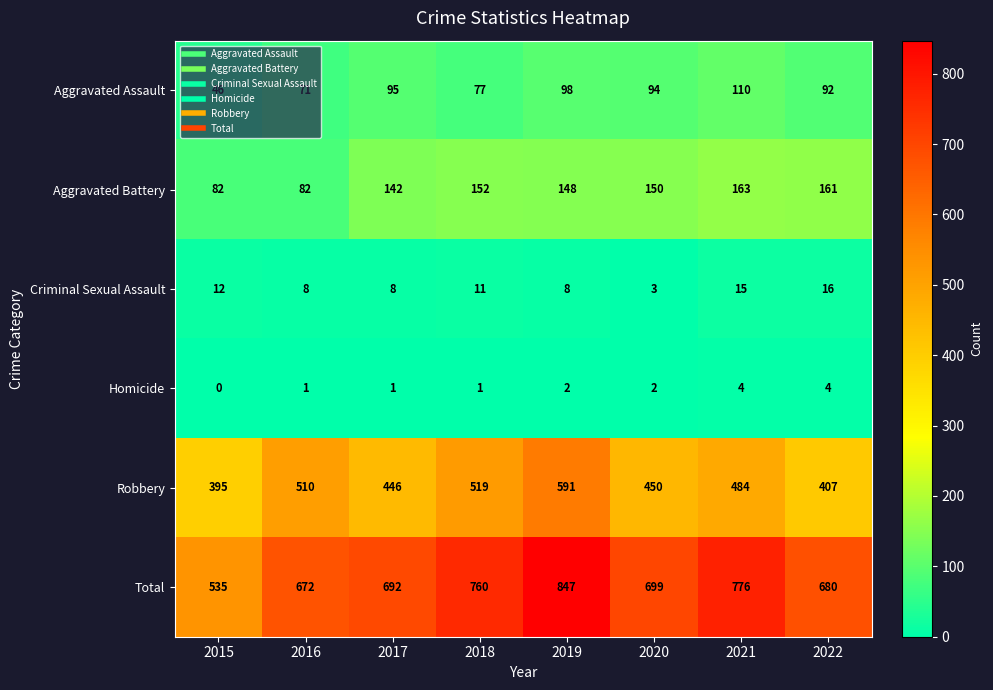

List the series in order of their peak value, highest first.

Total, Robbery, Aggravated Battery, Aggravated Assault, Criminal Sexual Assault, Homicide